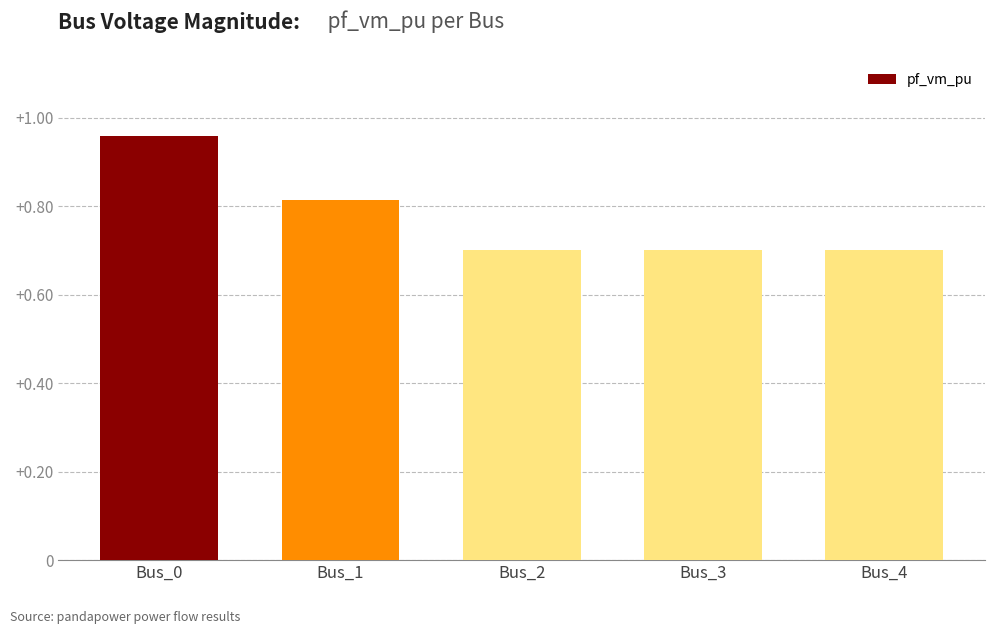

Is it true that the value at Bus_2 is 0.7?

True